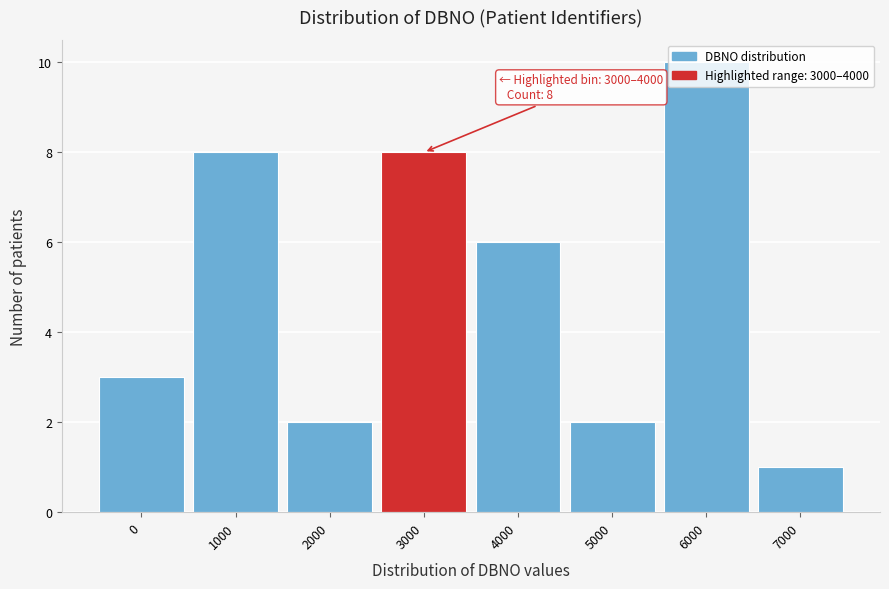

What is the change in value from 5000 to 6000?

+8